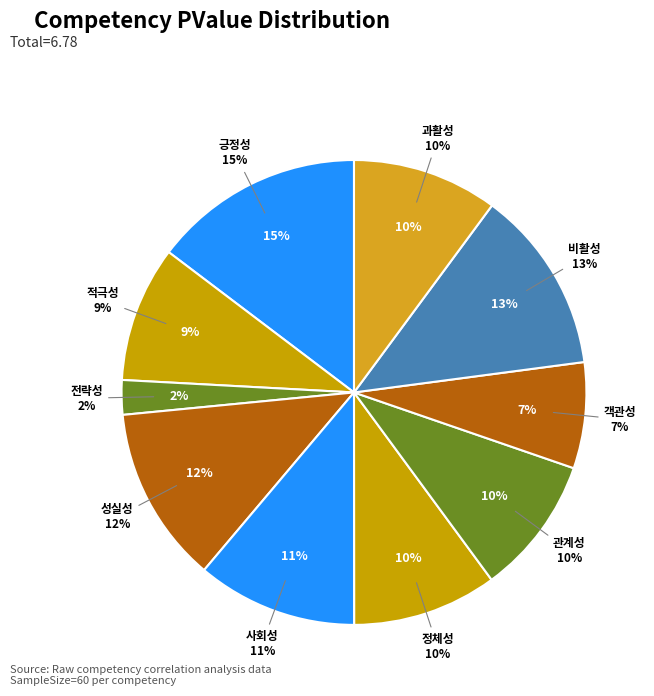

True or false: 관계성 accounts for 16% of the total.

False